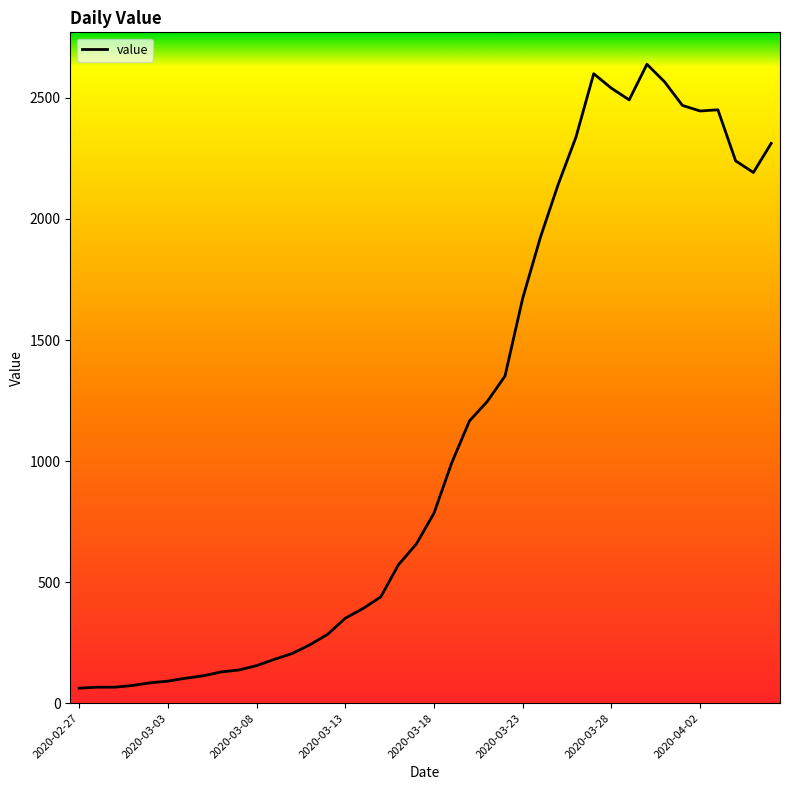

What is the minimum value shown in the chart?

62